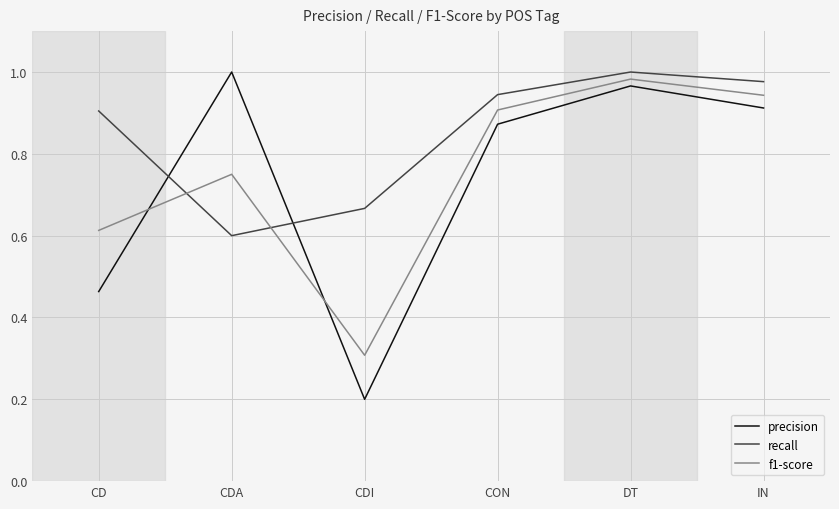

Does the chart display data point markers on the line(s)?

No